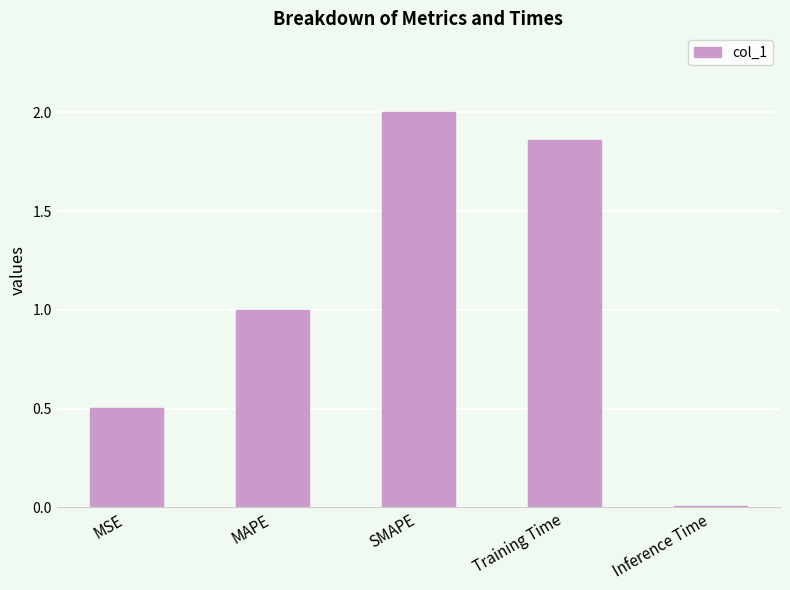

How many data points does each series have?

5